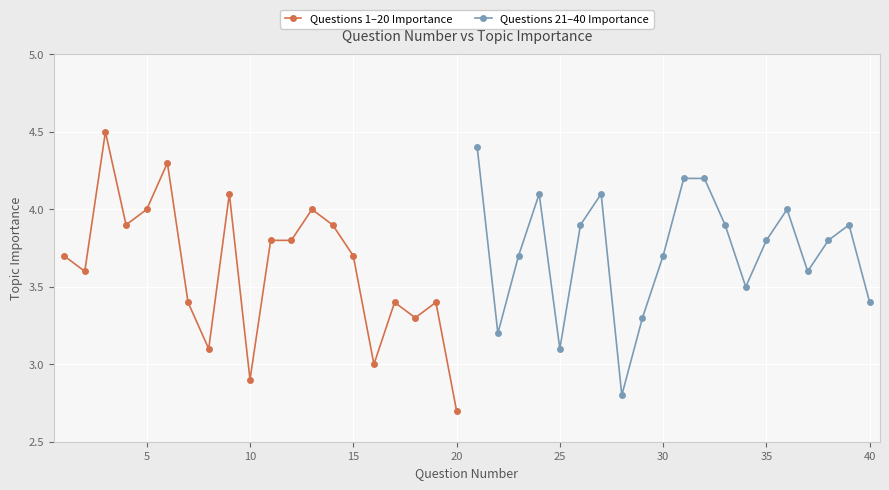

What is the lowest value of the Questions 1–20 Importance series?

2.7